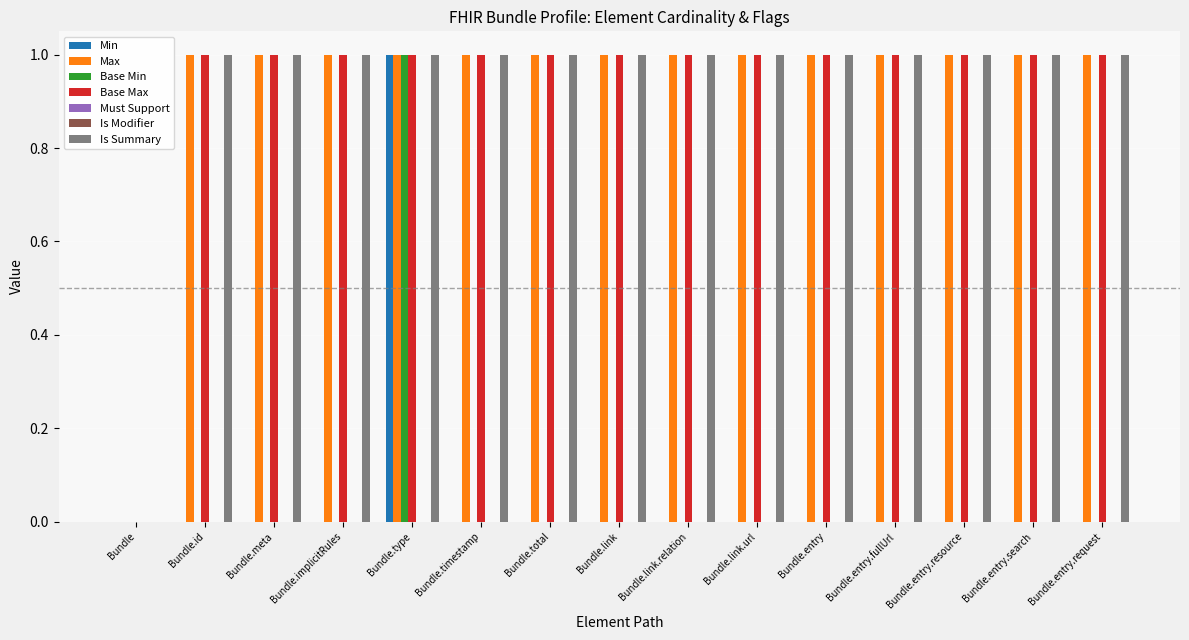

True or false: Is Summary has a value of 1 at Bundle.meta.

False